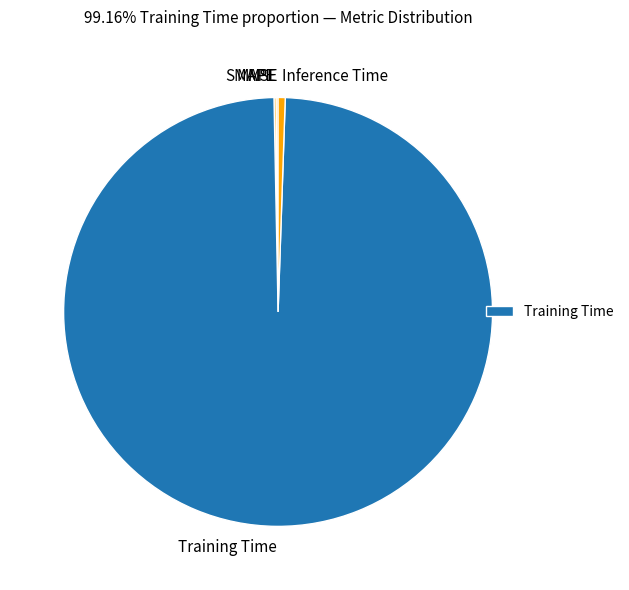

True or false: Training Time accounts for 99% of the total.

True